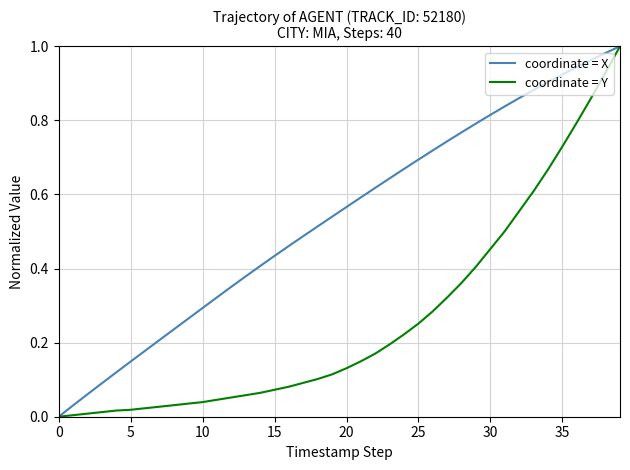

Which series has the largest total across all categories?

coordinate = X